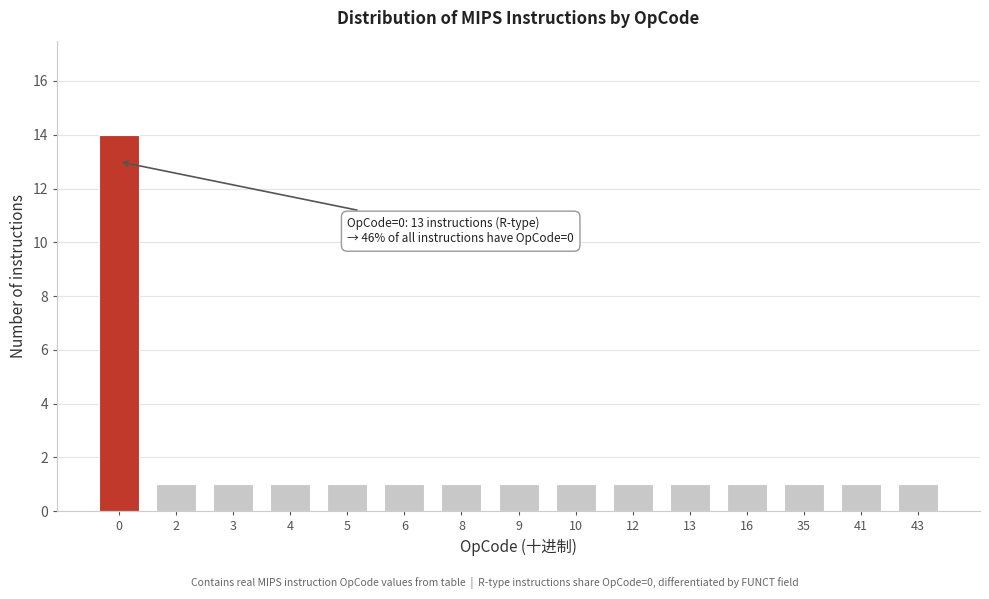

Reading left to right, transcribe all the data shown in this chart.

14	1	1	1	1	1	1	1	1	1	1	1	1	1	1